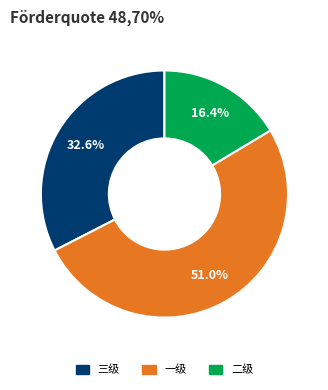

To the nearest percent, what is the difference between the 二级 and 三级 slice percentages?

16%